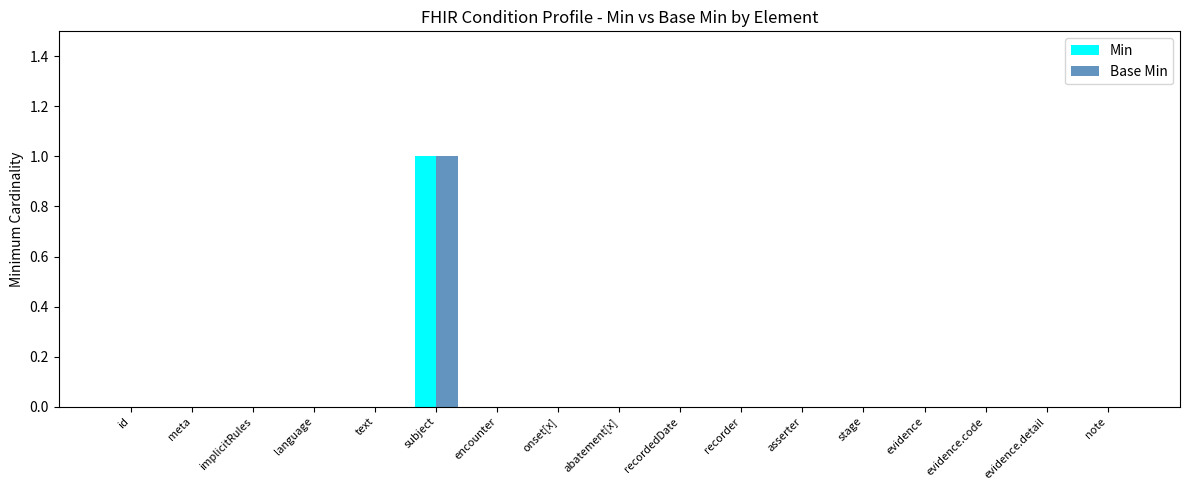

Reading left to right, transcribe all the data shown in this chart.

Min: id=0	meta=0	implicitRules=0	language=0	text=0	subject=1	encounter=0	onset[x]=0	abatement[x]=0	recordedDate=0	recorder=0	asserter=0	stage=0	evidence=0	evidence.code=0	evidence.detail=0	note=0
Base Min: id=0	meta=0	implicitRules=0	language=0	text=0	subject=1	encounter=0	onset[x]=0	abatement[x]=0	recordedDate=0	recorder=0	asserter=0	stage=0	evidence=0	evidence.code=0	evidence.detail=0	note=0